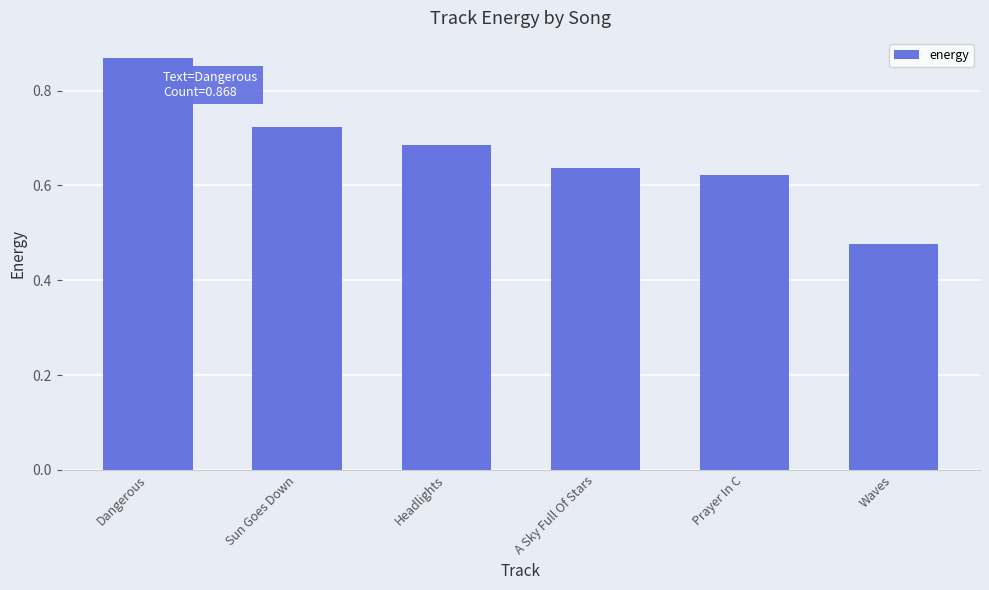

How many values are between 0 and 1?

6